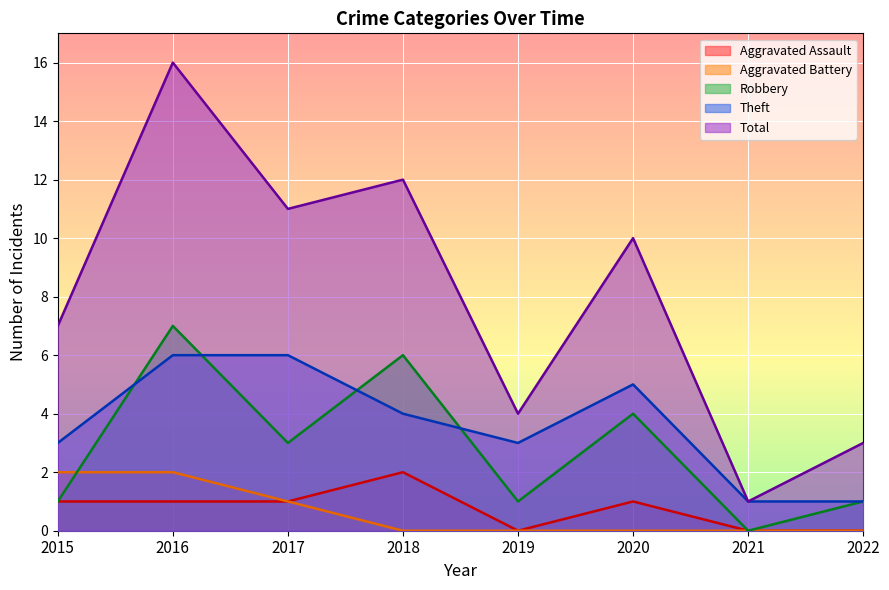

Reading left to right, transcribe all the data shown in this chart.

Aggravated Assault: 1	1	1	2	0	1	0	0
Aggravated Battery: 2	2	1	0	0	0	0	0
Robbery: 1	7	3	6	1	4	0	1
Theft: 3	6	6	4	3	5	1	1
Total: 7	16	11	12	4	10	1	3